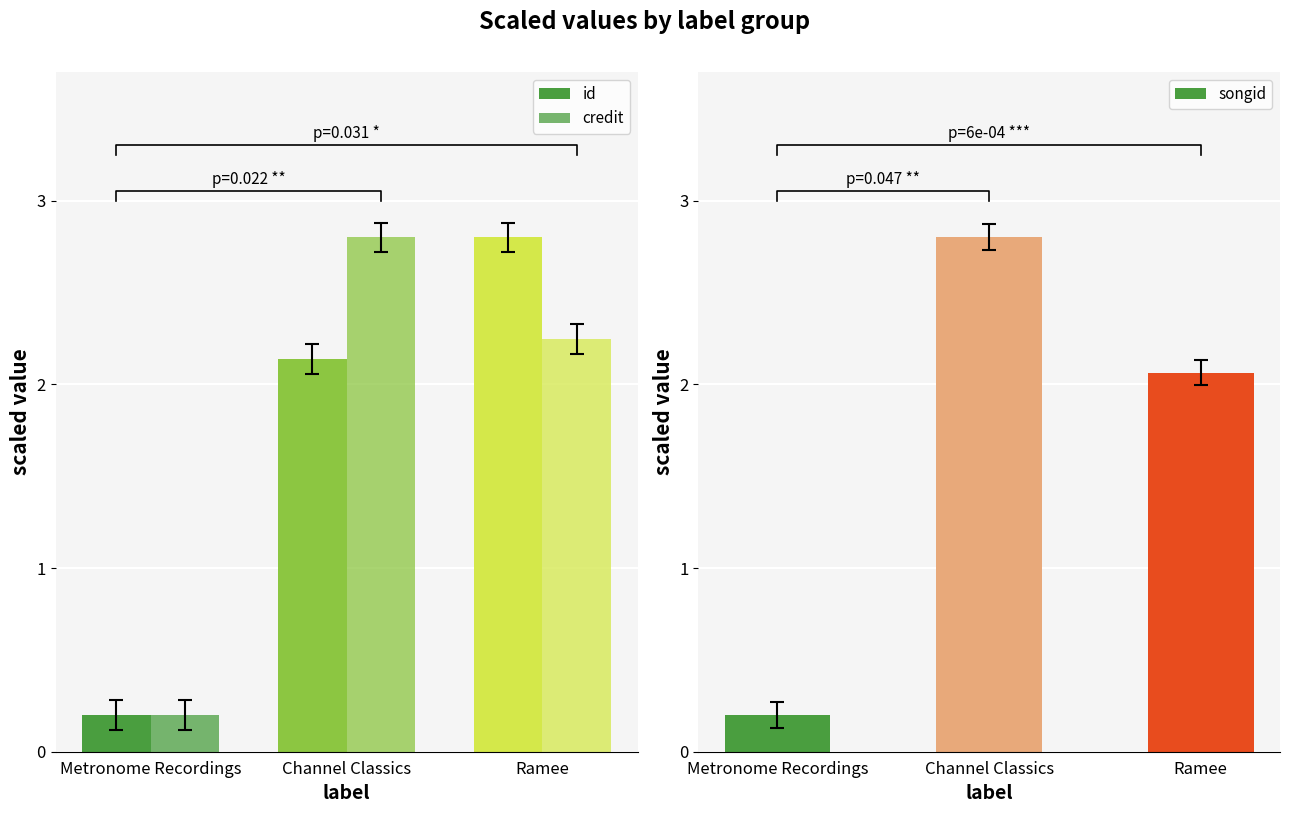

Reading left to right, extract all data points from this chart.

id: Metronome Recordings=0.2	Channel Classics=2.1	Ramee=2.8
credit: Metronome Recordings=0.2	Channel Classics=2.8	Ramee=2.2
songid: Metronome Recordings=0.2	Channel Classics=2.8	Ramee=2.1